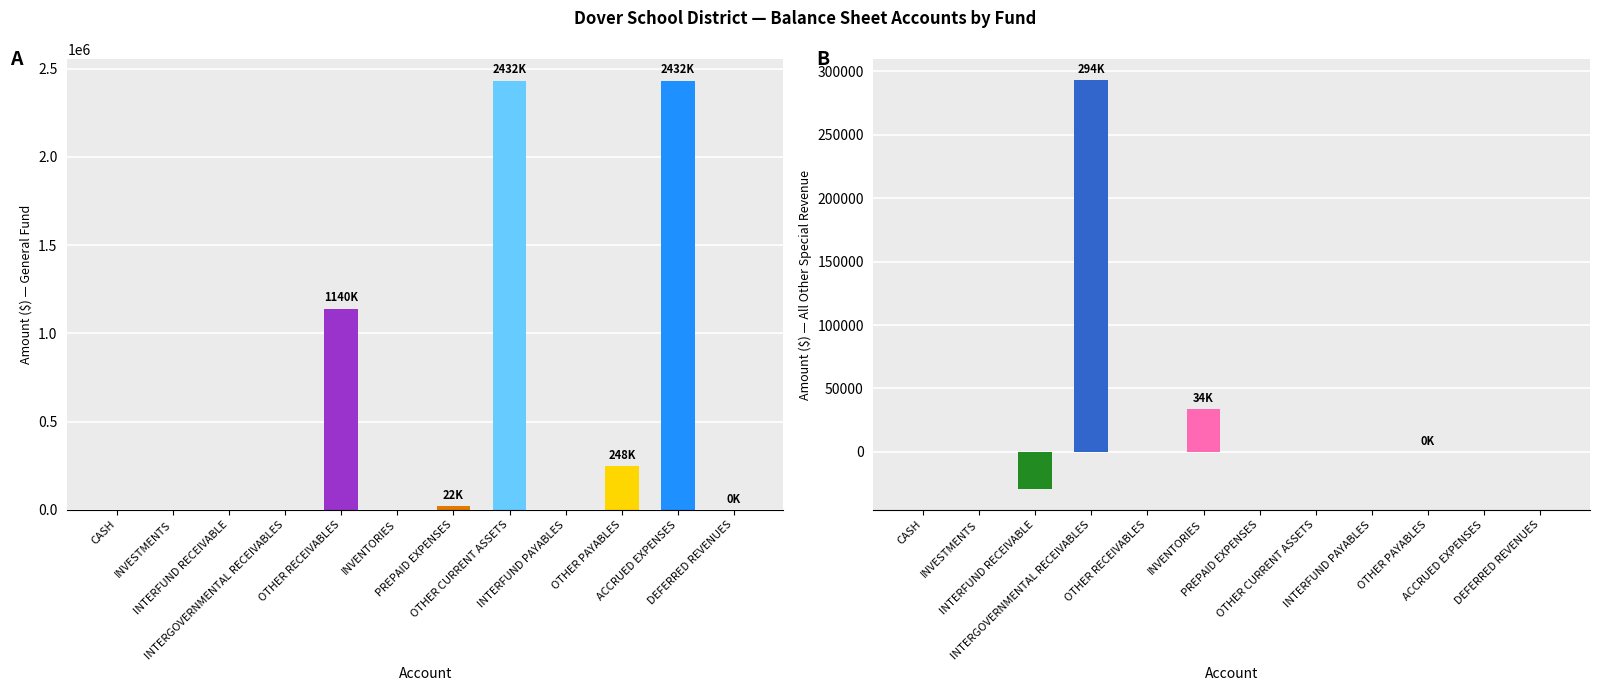

At which category does the chart reach its peak across all series?

OTHER CURRENT ASSETS